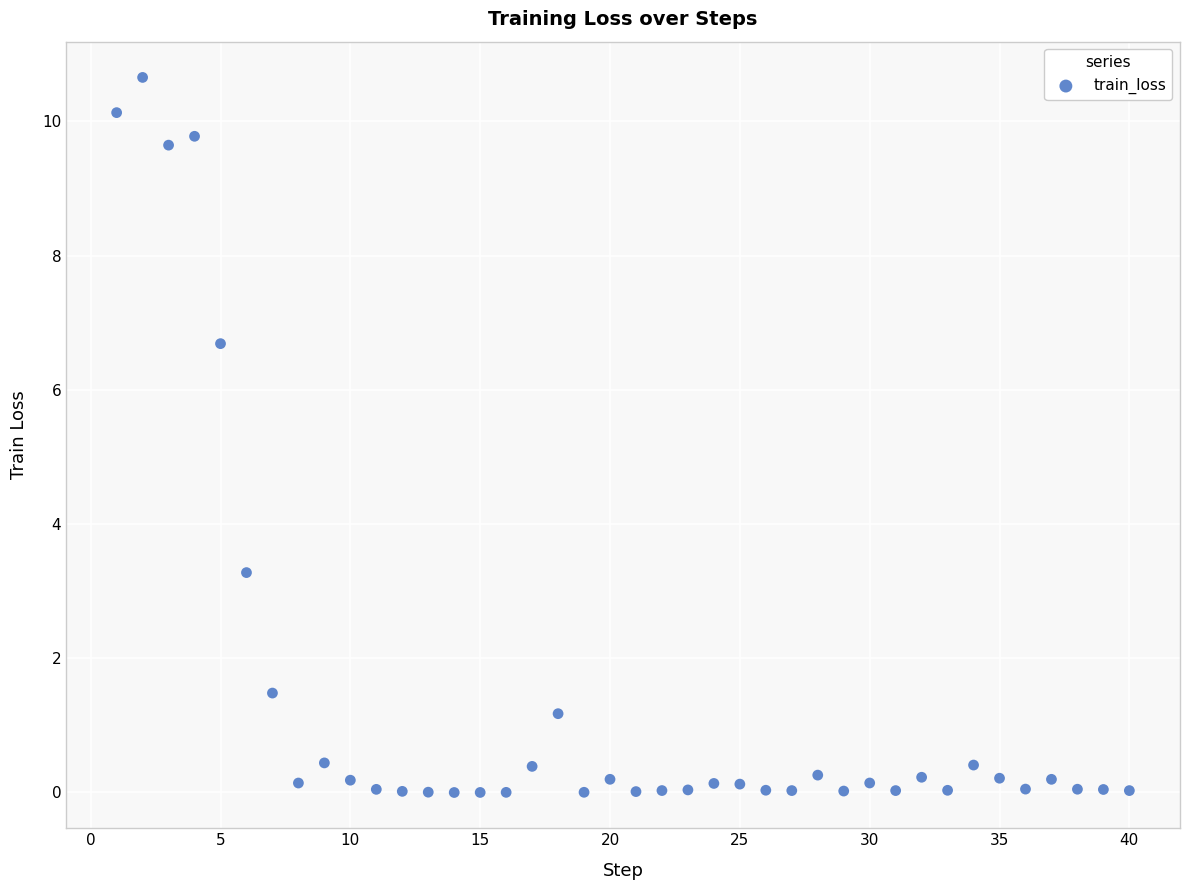

What is the range of X values (max minus min)?

39.0